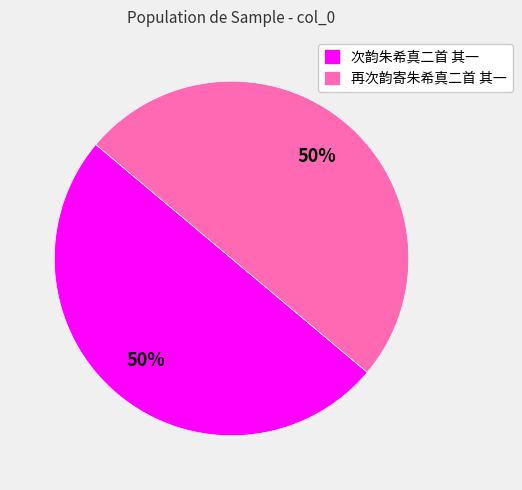

To the nearest percent, what portion does 次韵朱希真二首 其一 represent?

50%